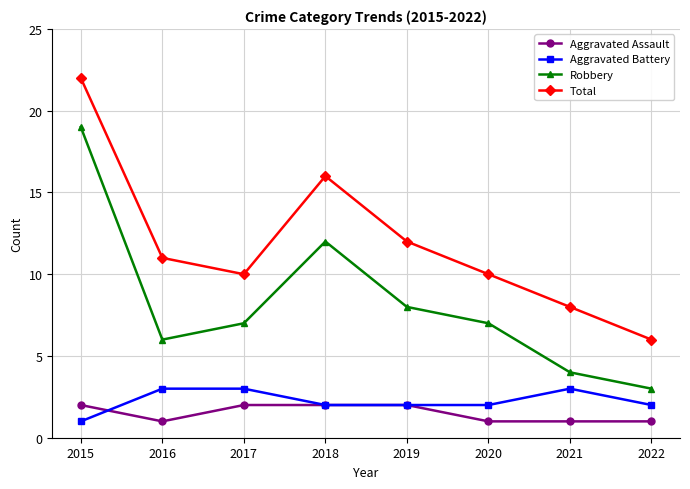

What is the difference between the second highest and second lowest values in the Total series?

8